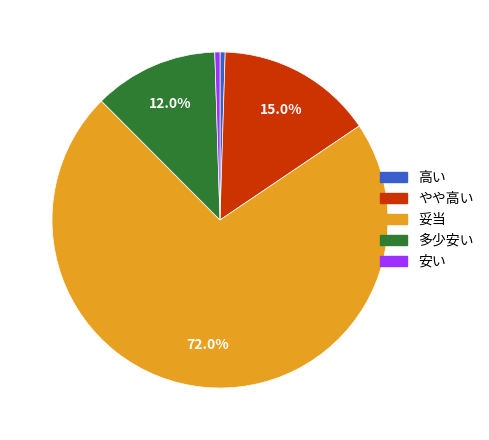

Is there any slice that represents more than half of the pie?

Yes